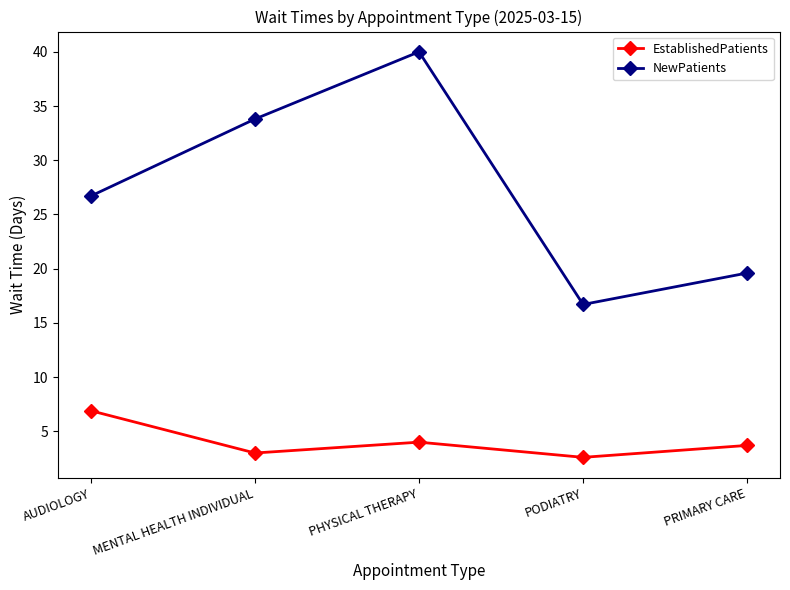

At which category does the chart reach its minimum across all series?

PODIATRY